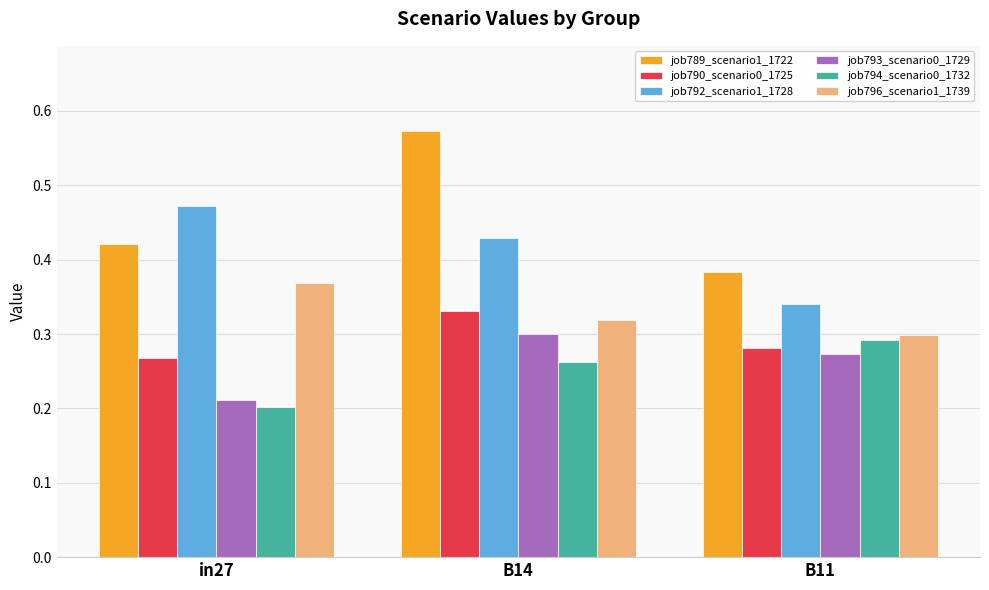

What is the sum of all job796_scenario1_1739 values?

1.0